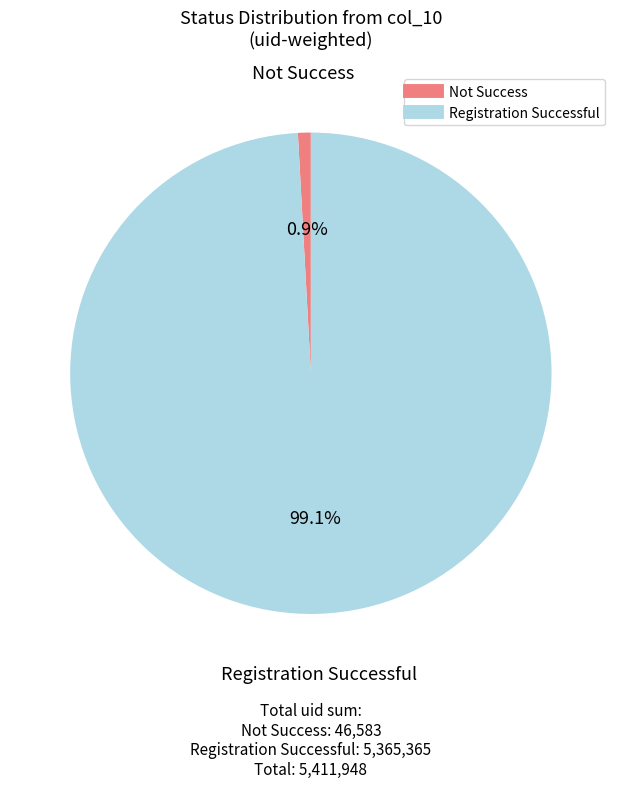

How many segments does this pie chart have?

2